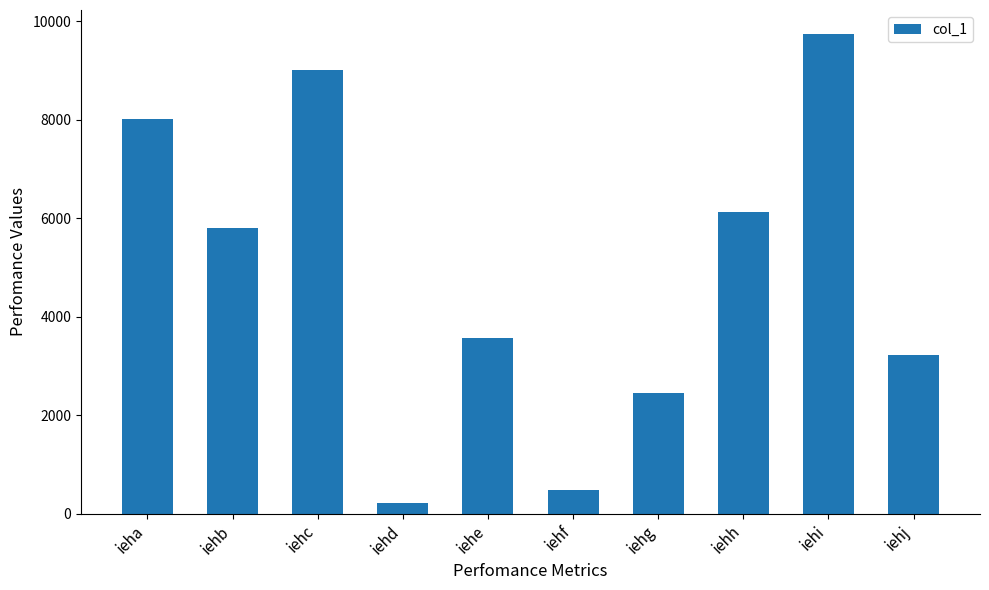

Rank the categories by value from highest to lowest.

iehi, iehc, ieha, iehh, iehb, iehe, iehj, iehg, iehf, iehd